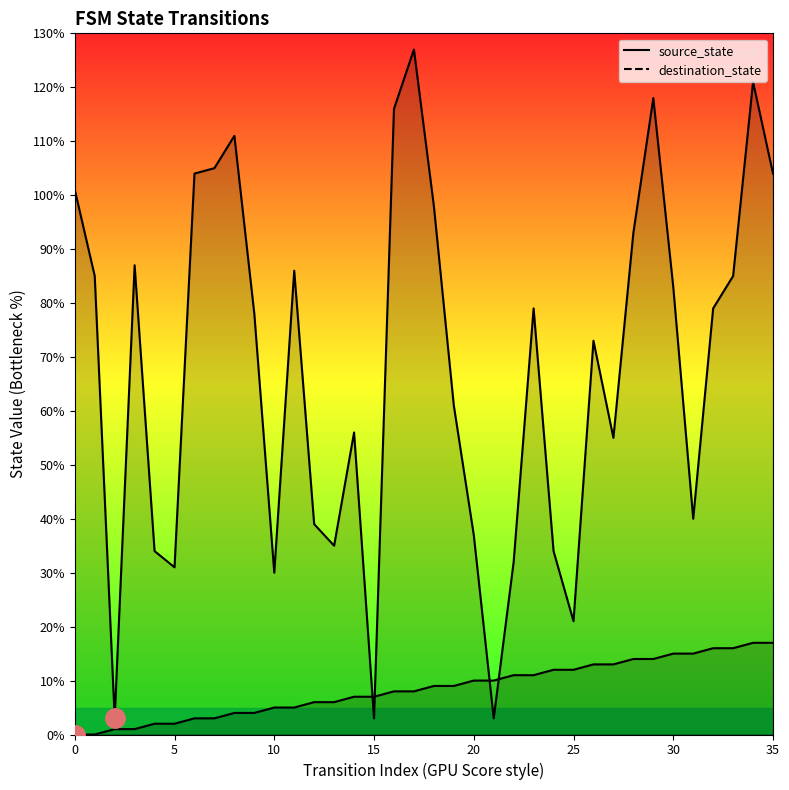

Reading right to left, list all the values displayed in this chart.

source_state: 17	17	16	16	15	15	14	14	13	13	12	12	11	11	10	10	9	9	8	8	7	7	6	6	5	5	4	4	3	3	2	2	1	1	0	0
destination_state: 104	121	85	79	40	83	118	93	55	73	21	34	79	32	3	37	61	98	127	116	3	56	35	39	86	30	78	111	105	104	31	34	87	3	85	101